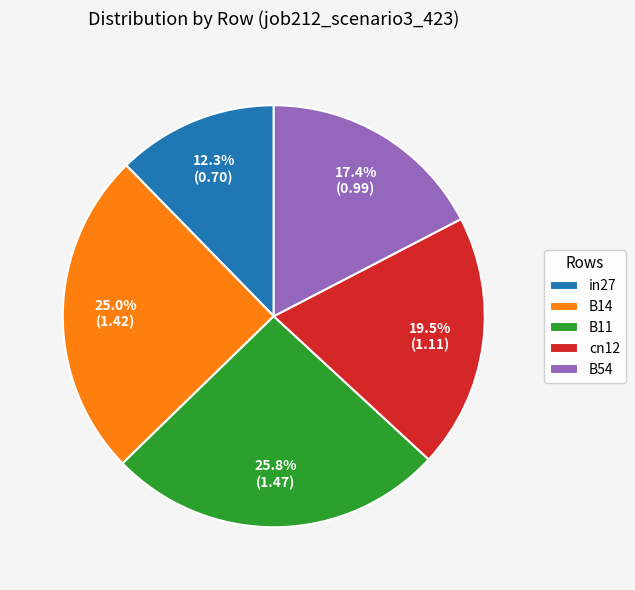

How many segments does this pie chart have?

5